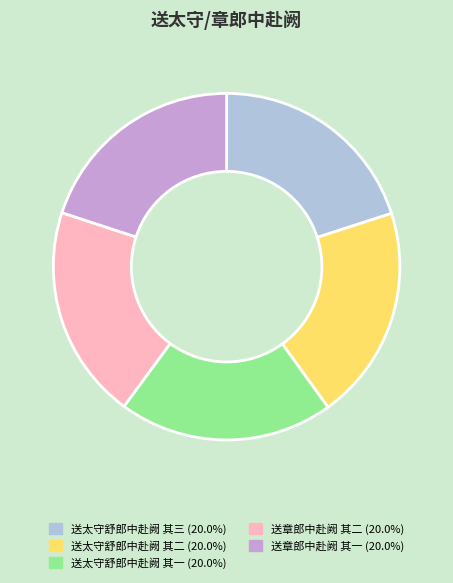

What is the ratio of the value at 送章郎中赴阙 其二 to the value at 送章郎中赴阙 其一?

1.0